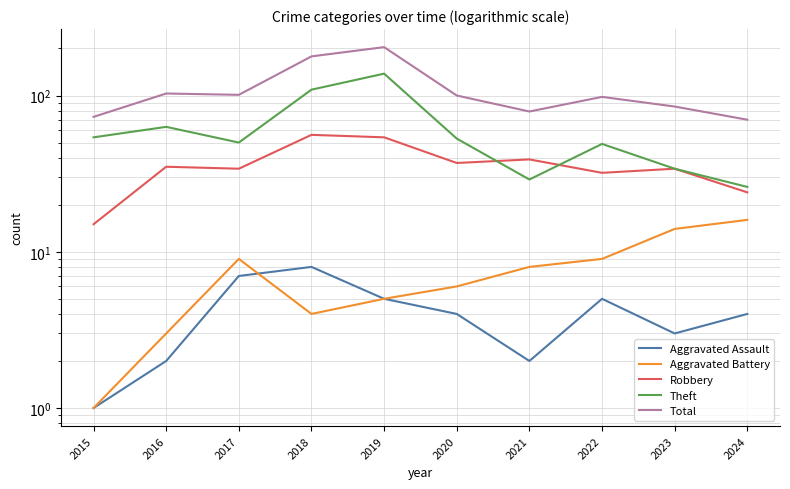

How many interior local valleys does the Aggravated Battery series have?

1